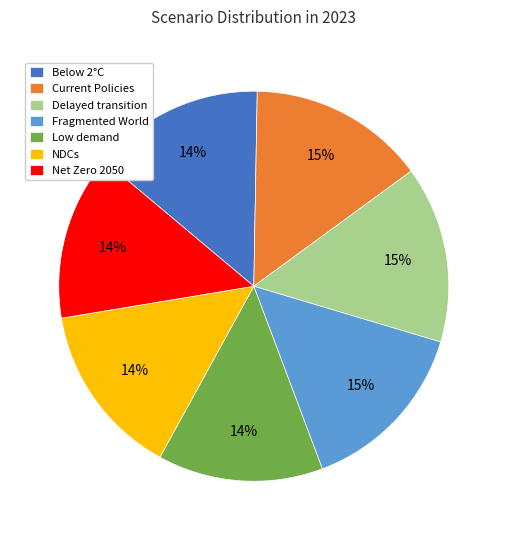

To the nearest percent, what is the difference between the Fragmented World and Low demand slice percentages?

1%